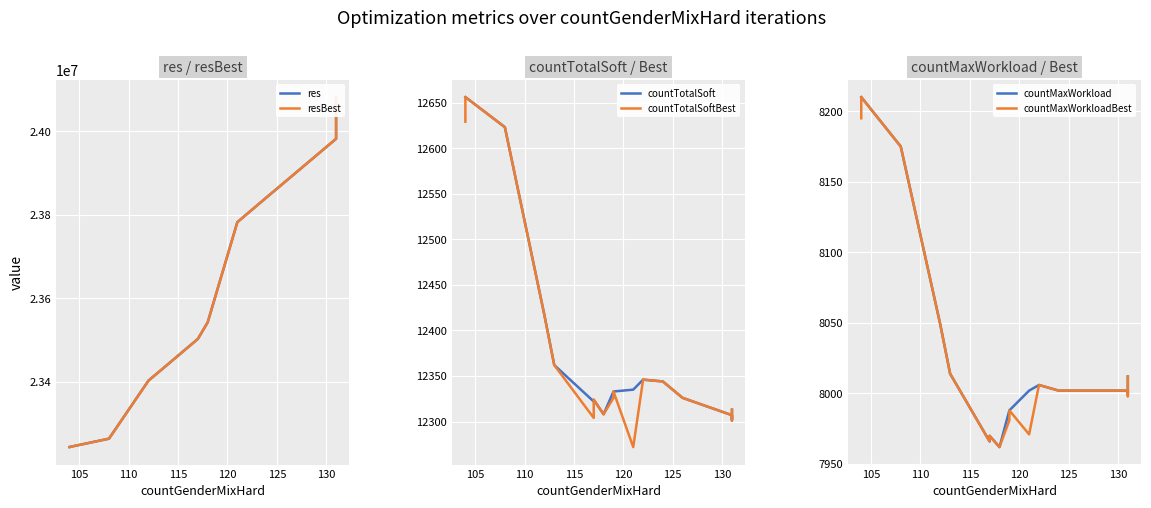

How many lines are shown in the chart?

6